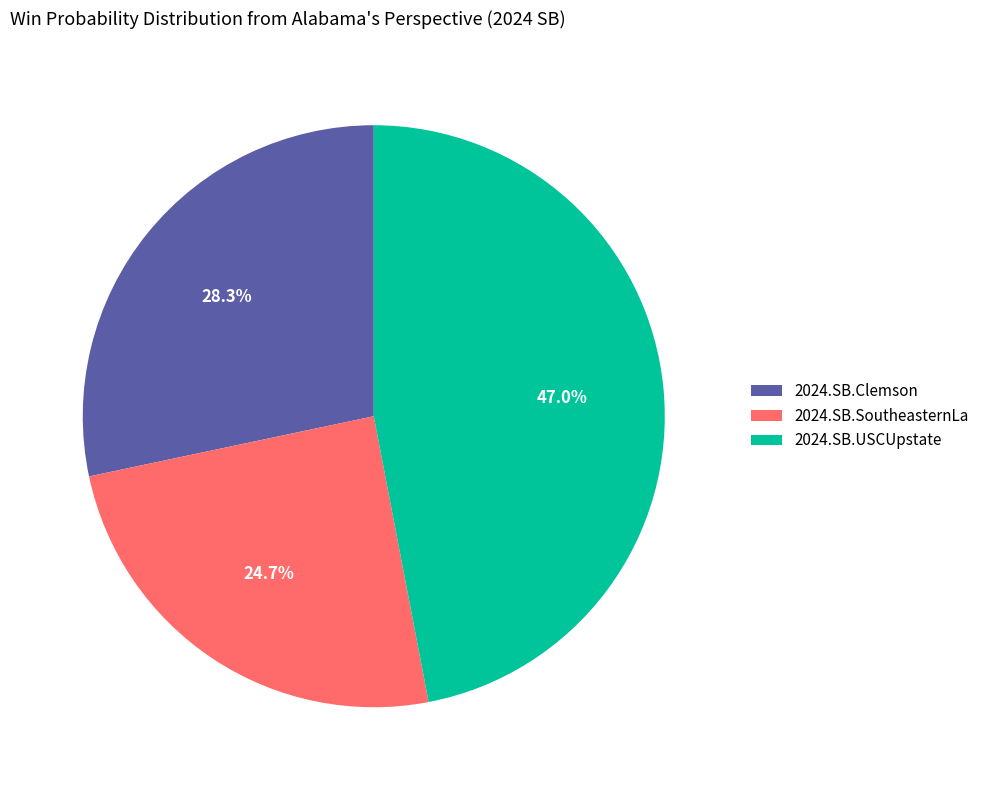

Between 2024.SB.SoutheasternLa and 2024.SB.USCUpstate, which is larger?

2024.SB.USCUpstate